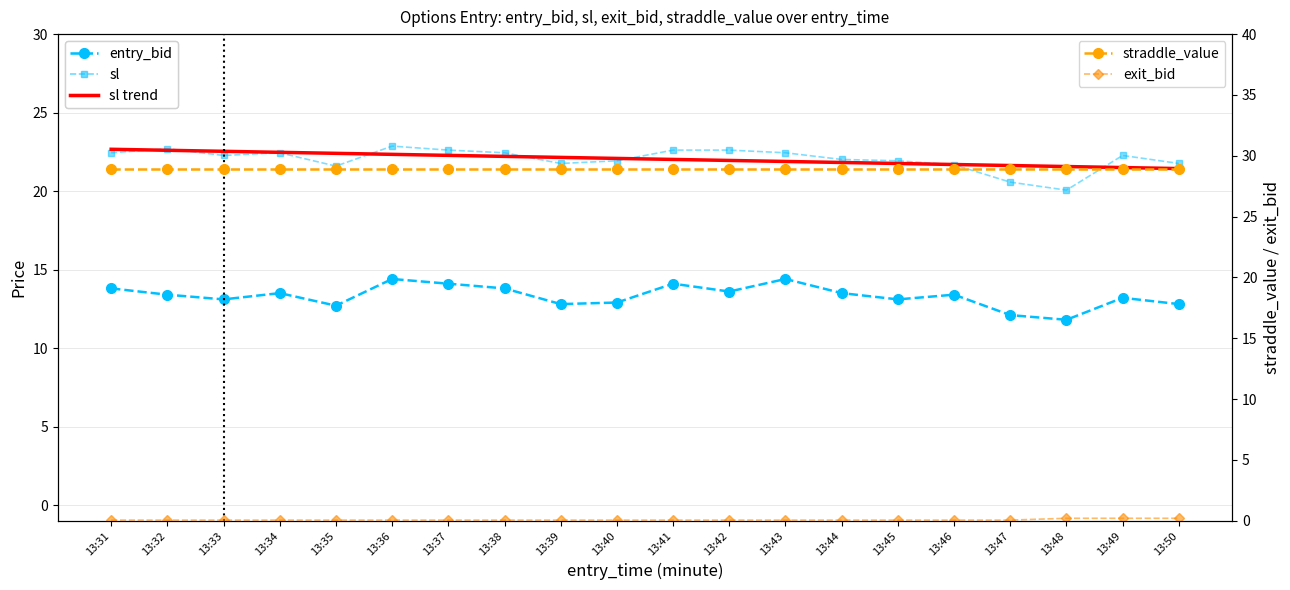

What is the average value of the exit_bid series?

0.1